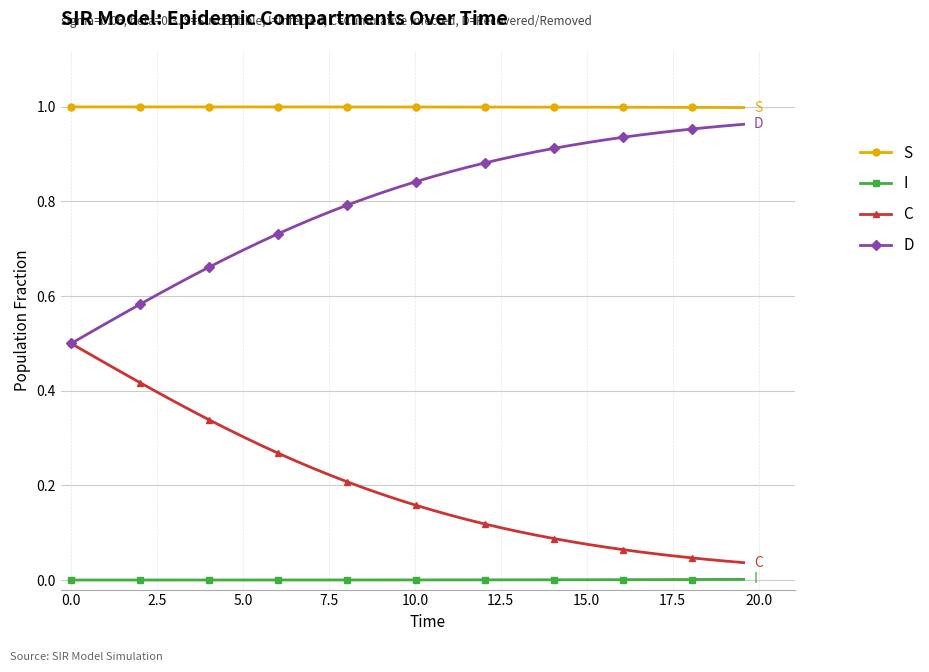

At how many categories does at least one series exceed 0?

40